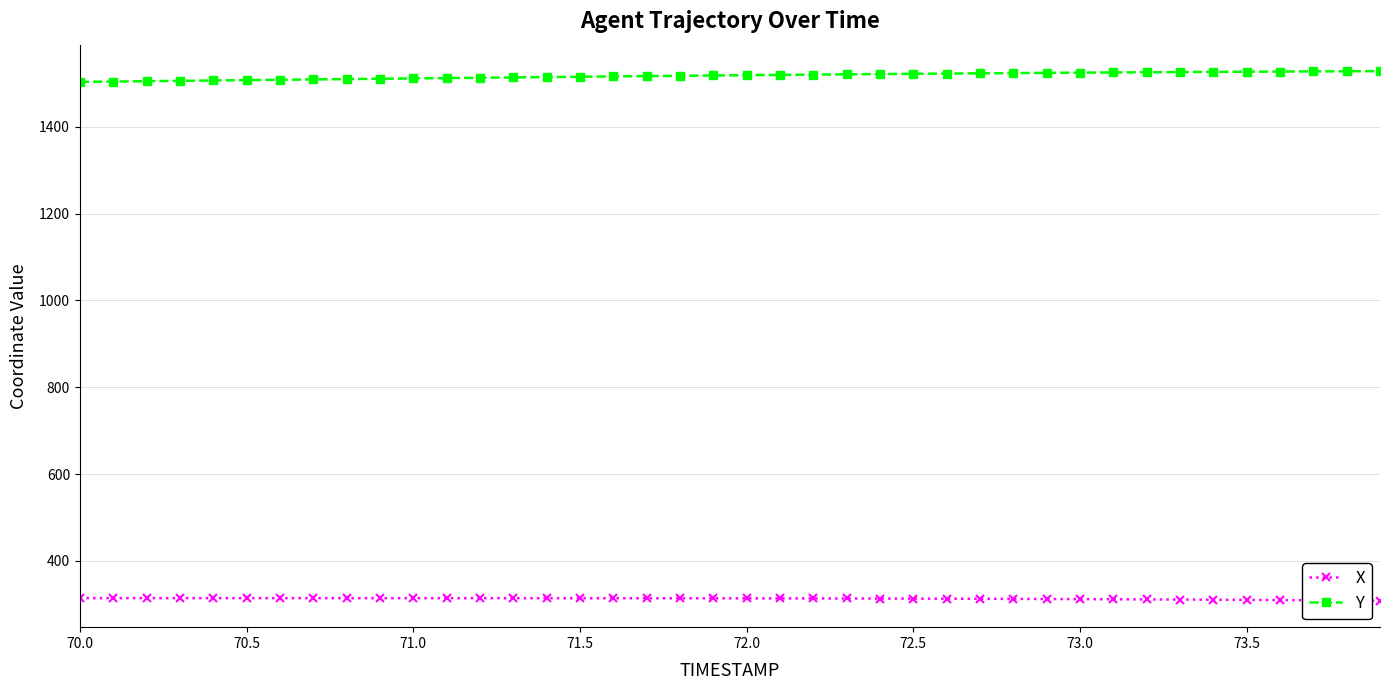

What is the value of the Y point at the 31st from the left?

1524.4